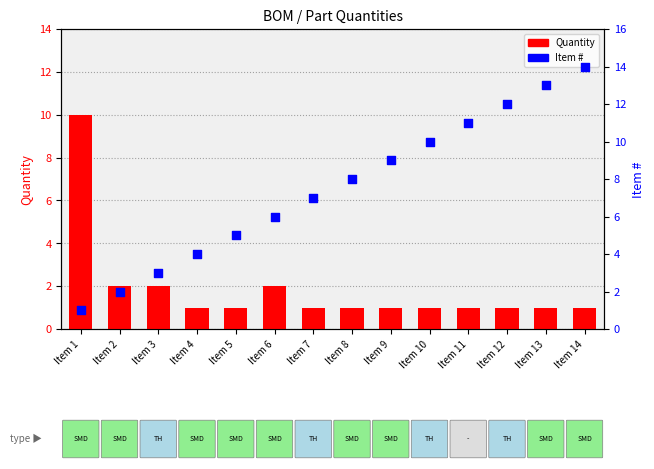

What is the total value across all series at Item 2?

4